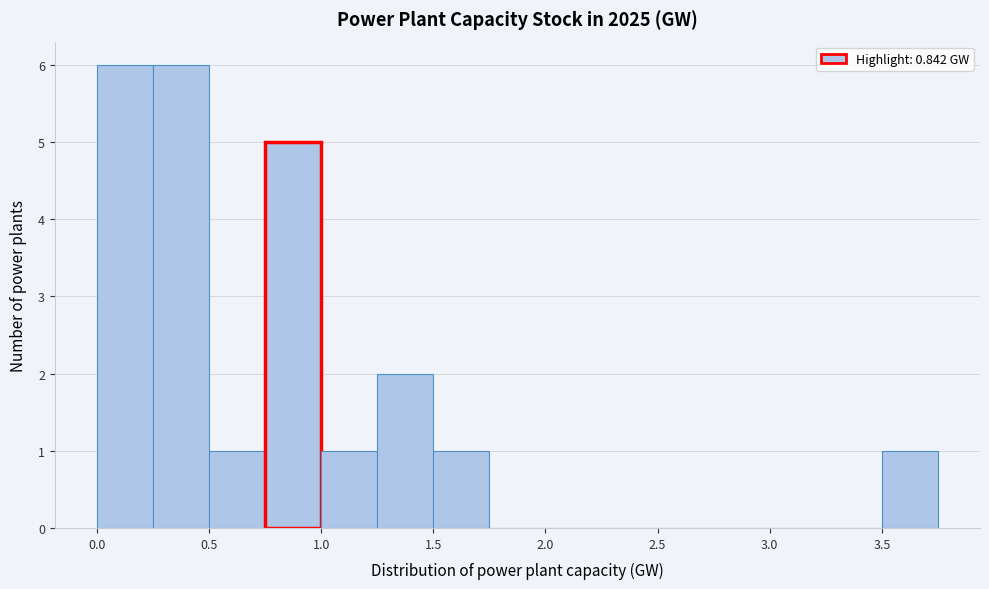

What is the height of the bar covering 3.50 to 3.75 on the x-axis? The values are not printed on the chart, so give them approximately, as read against the axis.

1